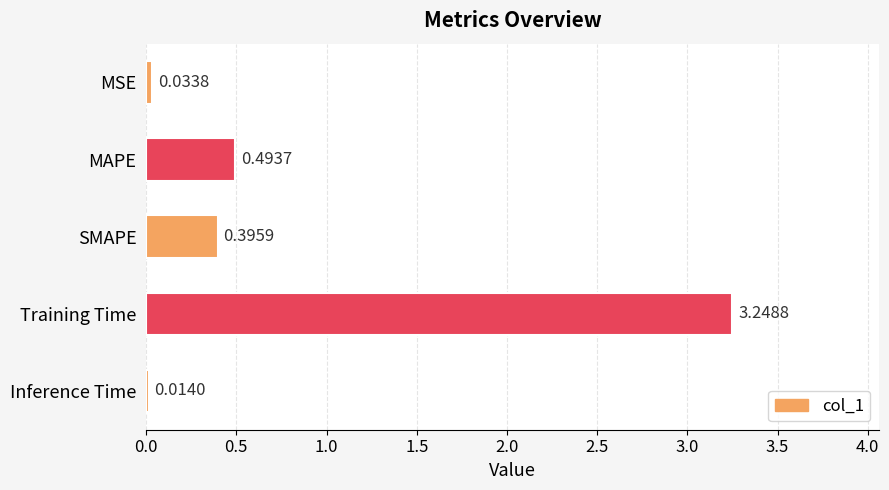

What is the sum of all values?

4.2